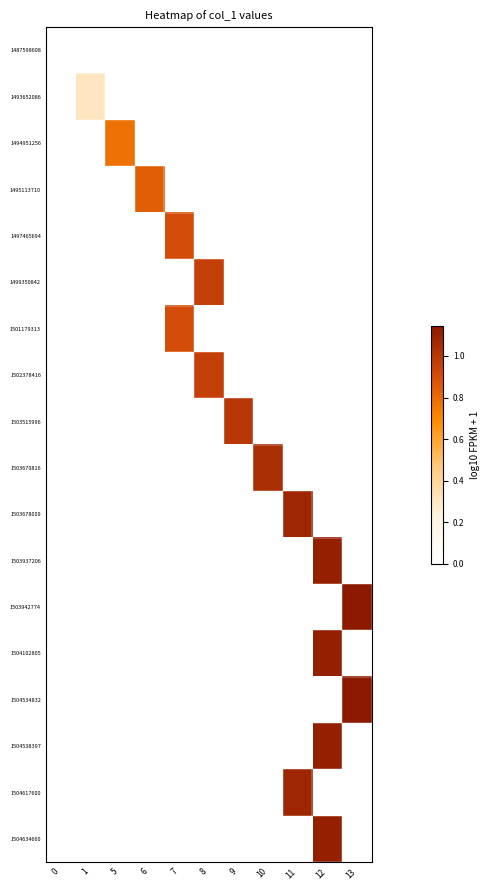

Rank the series at 10 from highest to lowest value.

1503670816, 1487598608, 1493652086, 1494951256, 1495113710, 1497465694, 1499350842, 1501179313, 1502378416, 1503515996, 1503678009, 1503937206, 1503942774, 1504102805, 1504534832, 1504538397, 1504617600, 1504634660